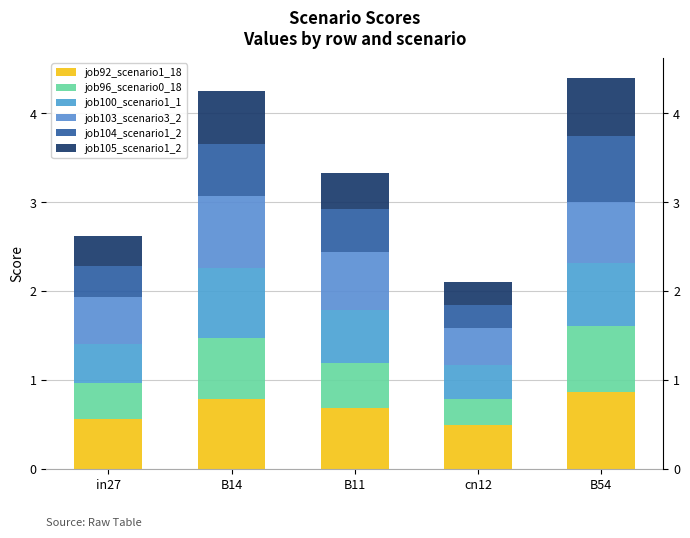

Does the chart contain any negative values?

No